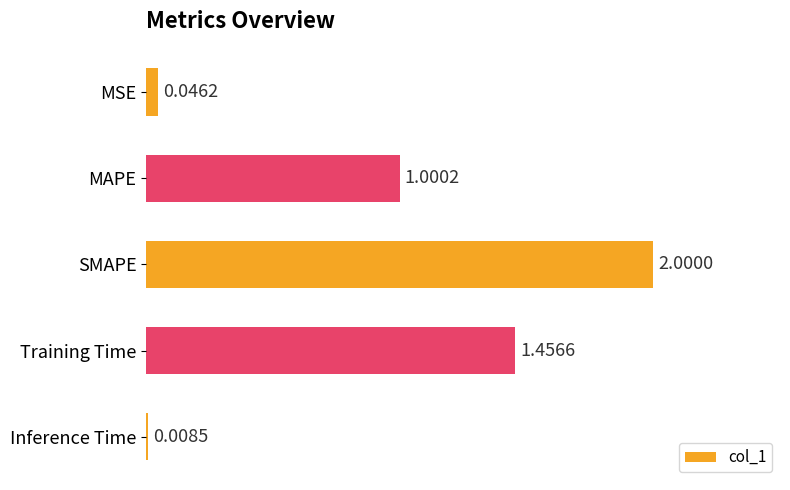

List the labels in order of value, smallest first.

Inference Time, MSE, MAPE, Training Time, SMAPE